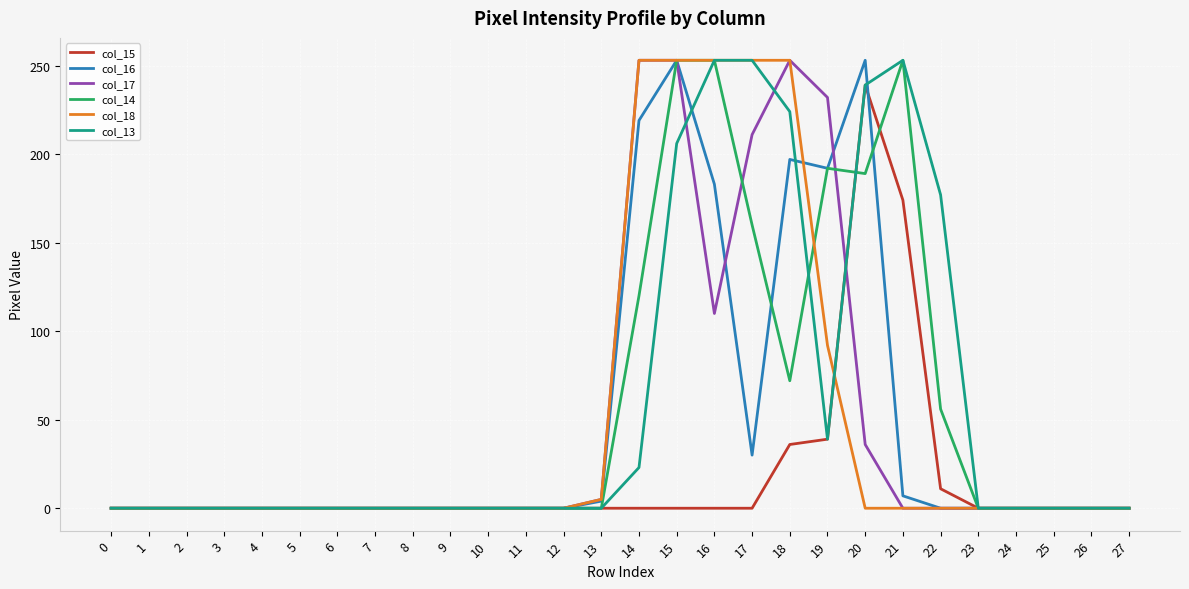

What is the sum of all col_14 values?

1548